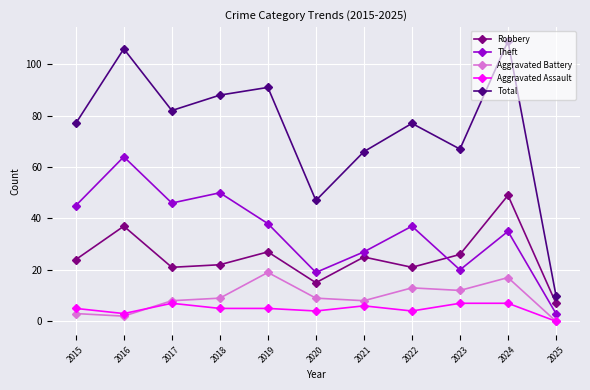

What is the value of the Total point at the 3rd from the left?

82